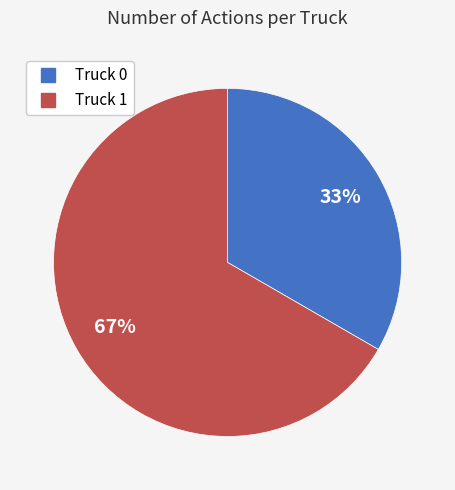

What is the majority slice?

Truck 1